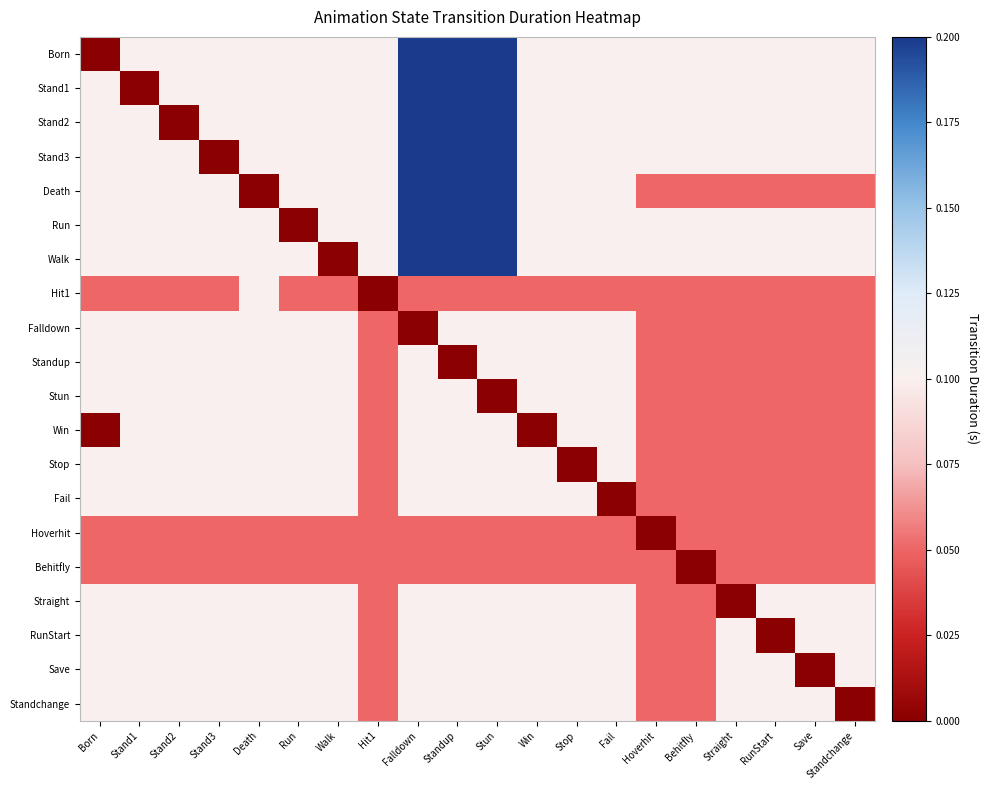

Rank the series at RunStart from lowest to highest value.

RunStart, Death, Hit1, Falldown, Standup, Stun, Win, Stop, Fail, Hoverhit, Behitfly, Born, Stand1, Stand2, Stand3, Run, Walk, Straight, Save, Standchange